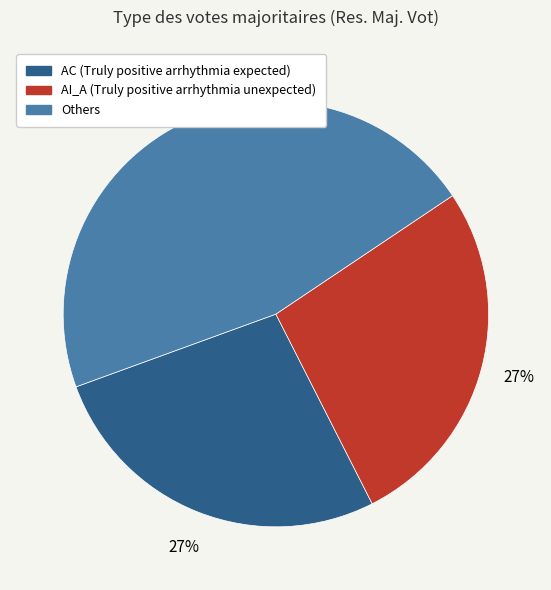

To the nearest percent, what is the difference between the largest and smallest slice percentages?

19%